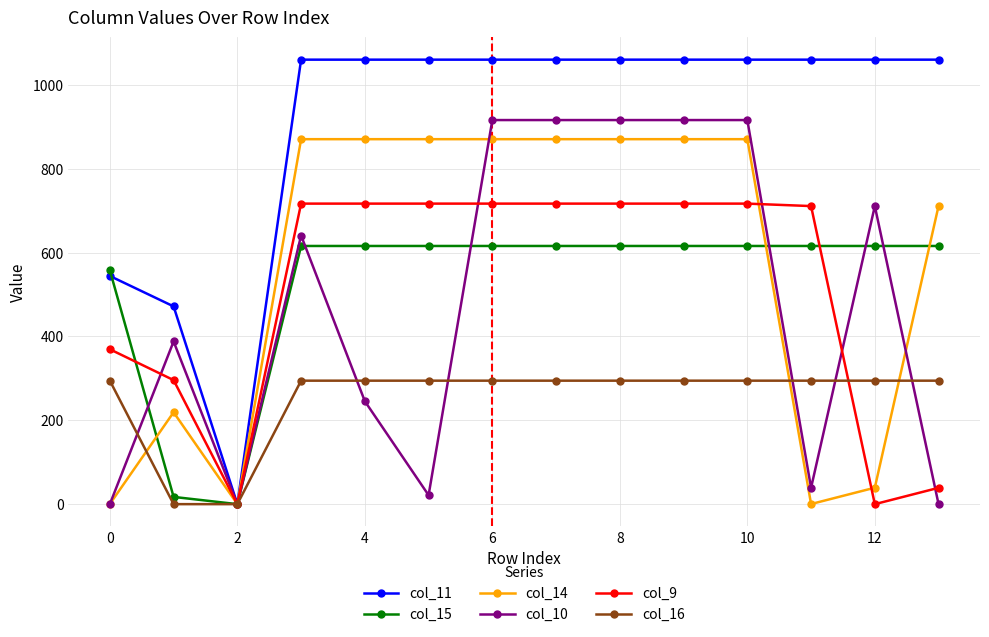

Which series has the largest total across all categories?

col_11